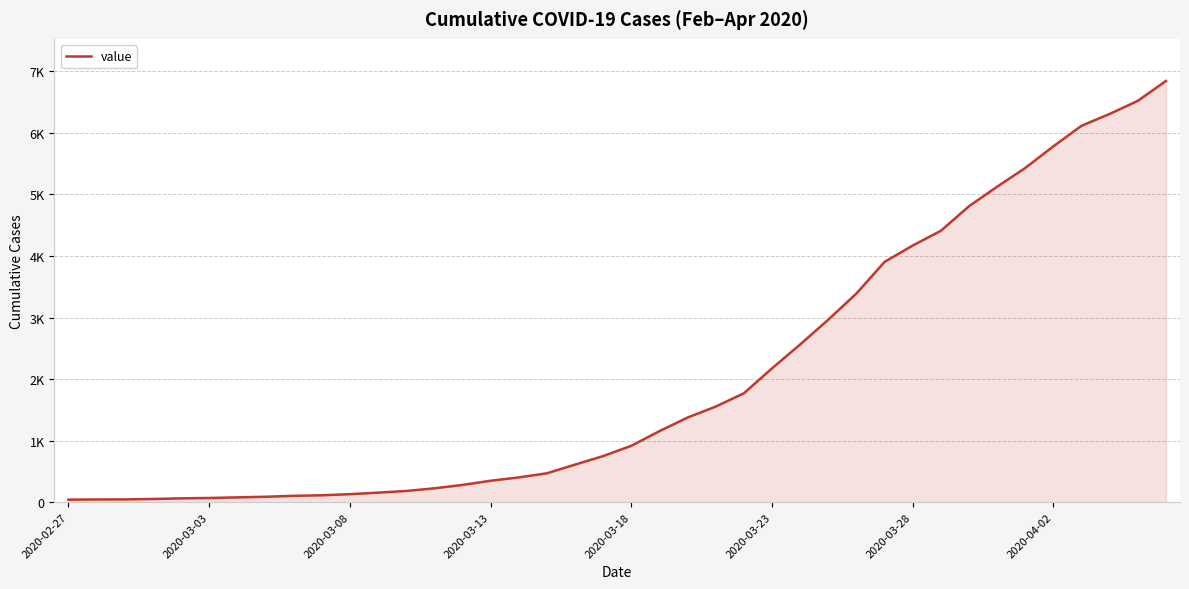

What is the minimum value shown in the chart?

41